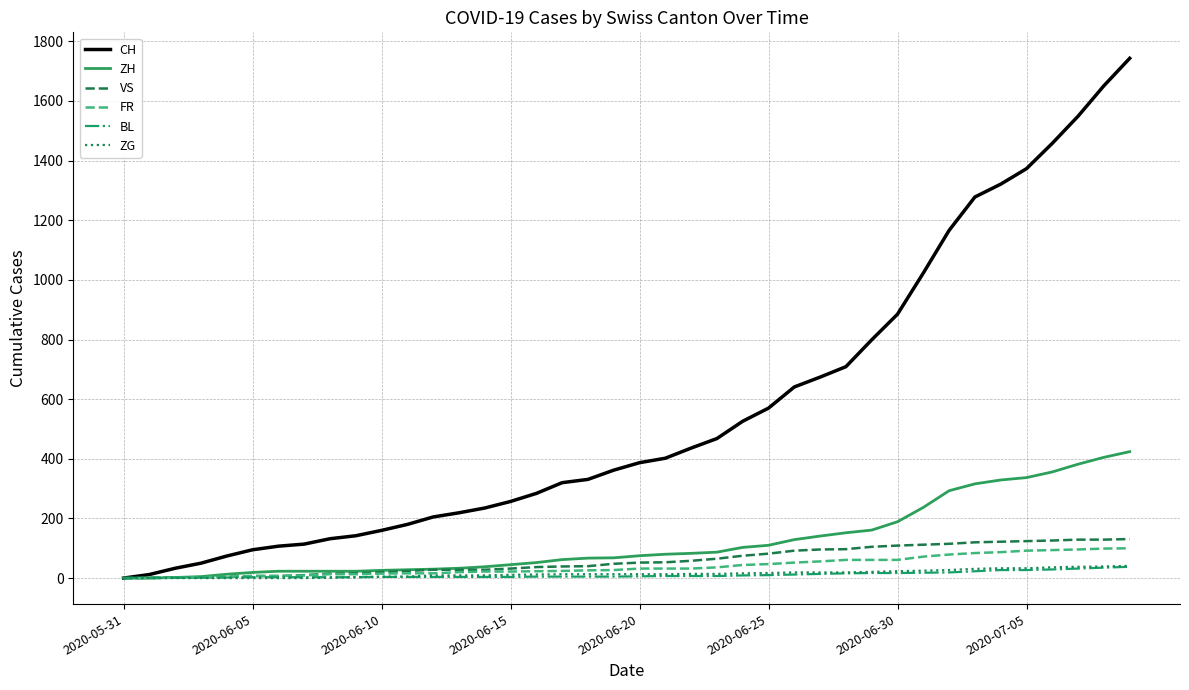

What is the average value of the VS series?

60